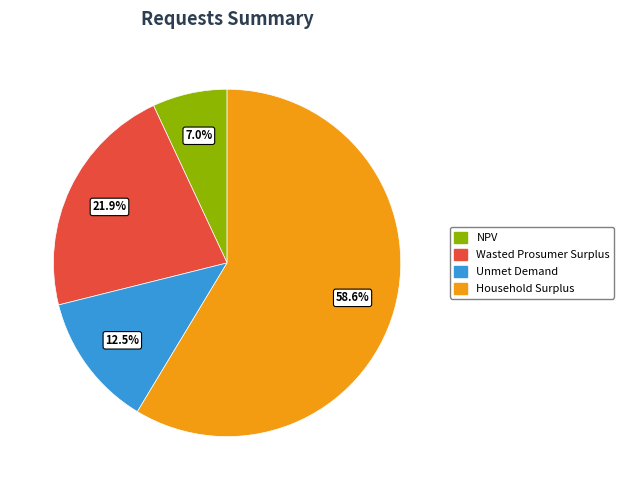

Do Household Surplus and Unmet Demand together represent more than half of the pie?

Yes